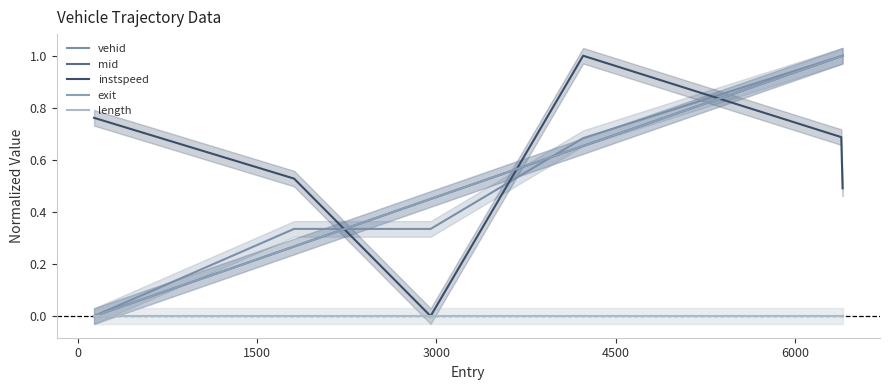

How many positive values does the instspeed series have?

5